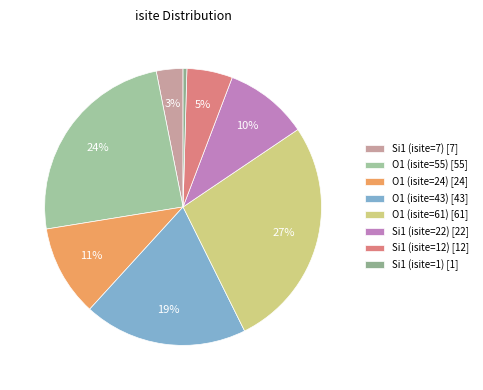

To the nearest percent, what is the difference between the largest and smallest slice percentages?

27%